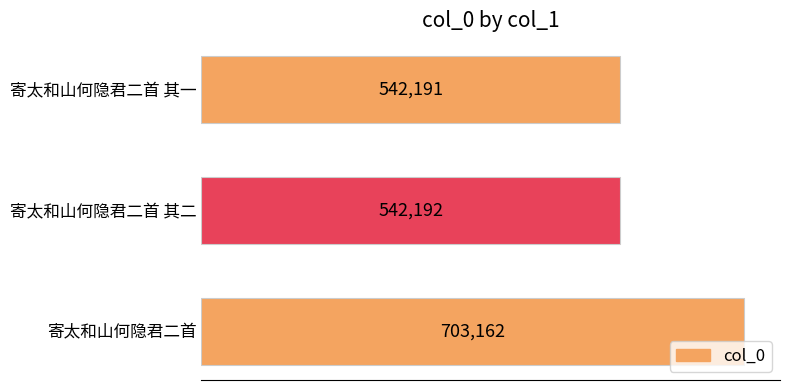

What is the sum of the values at 寄太和山何隐君二首 其二 and 寄太和山何隐君二首 其一?

1084383